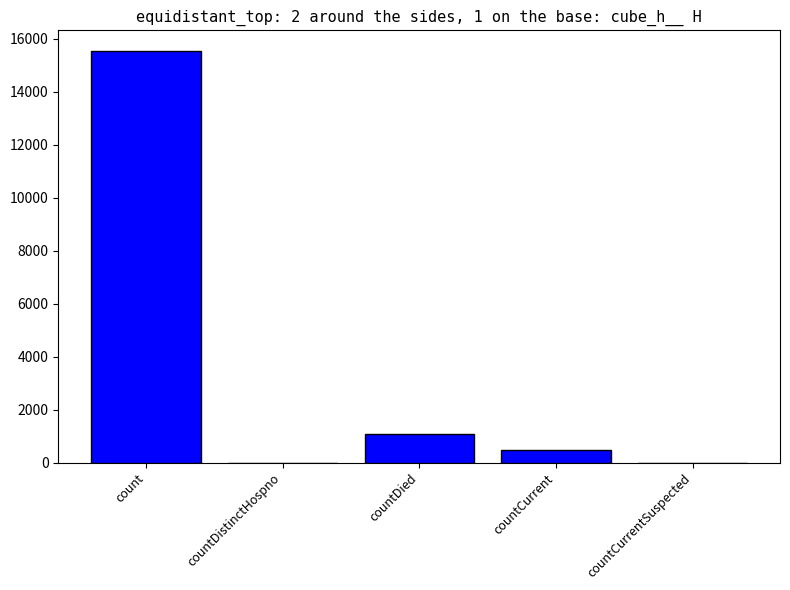

Approximately how many times larger is the value at count compared to countDied?

14.3